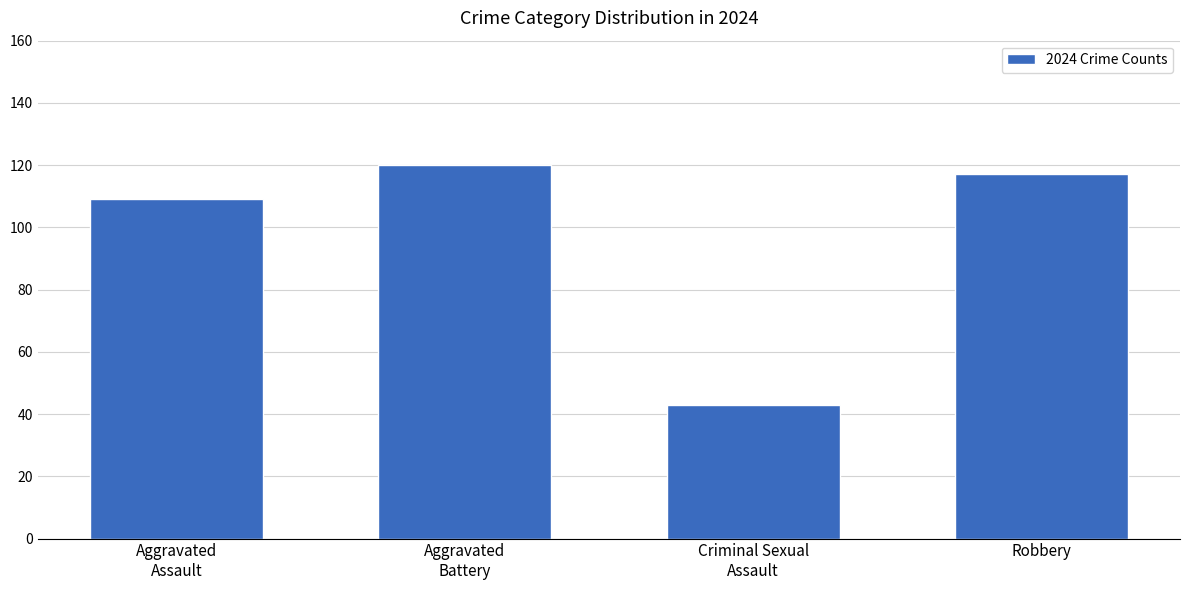

What is the change in value from Aggravated
Assault to Robbery?

+8